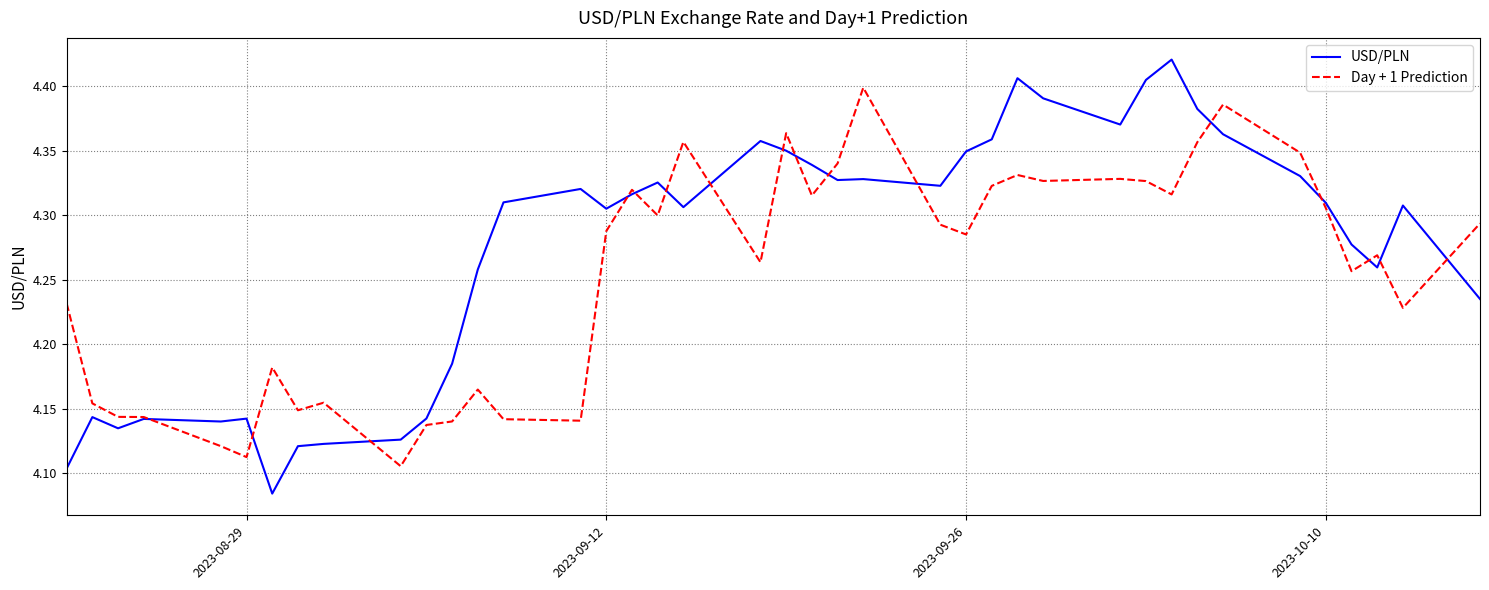

Rank the series by their maximum value, from lowest to highest.

Day + 1 Prediction, USD/PLN